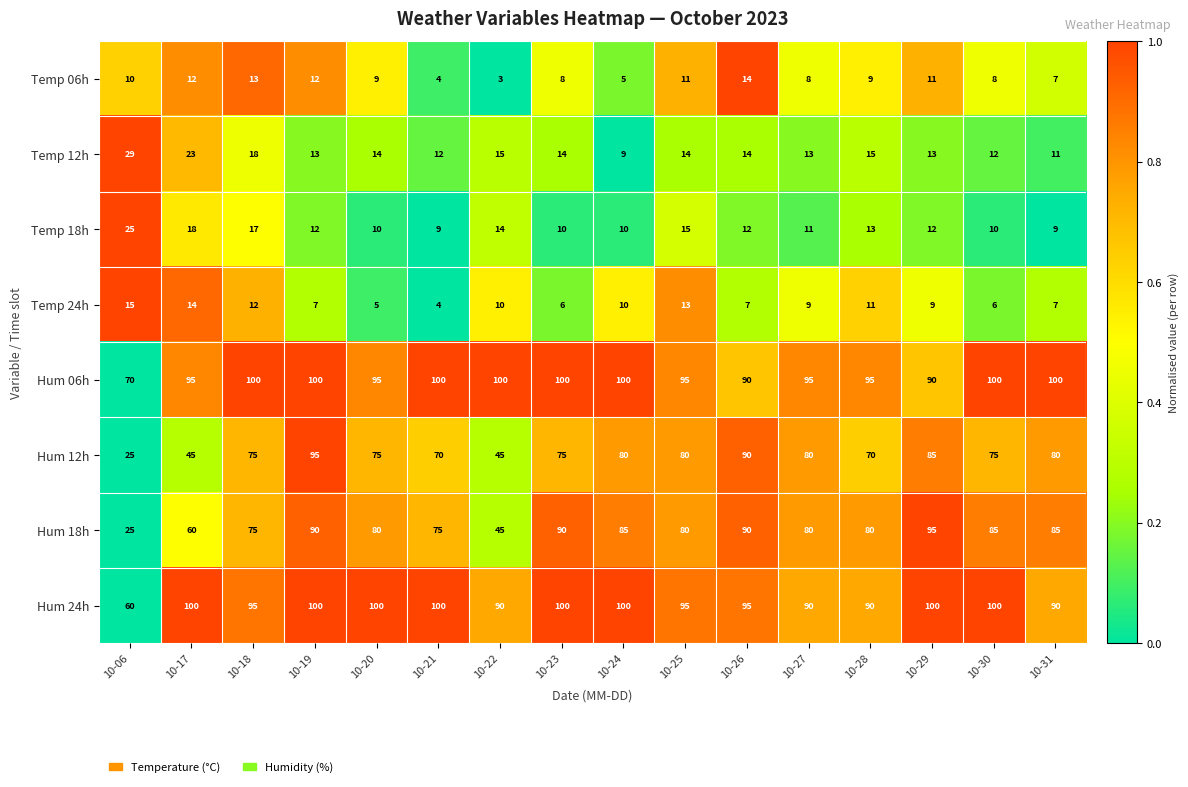

Is it true that Hum 06h equals 100 at 10-19?

True